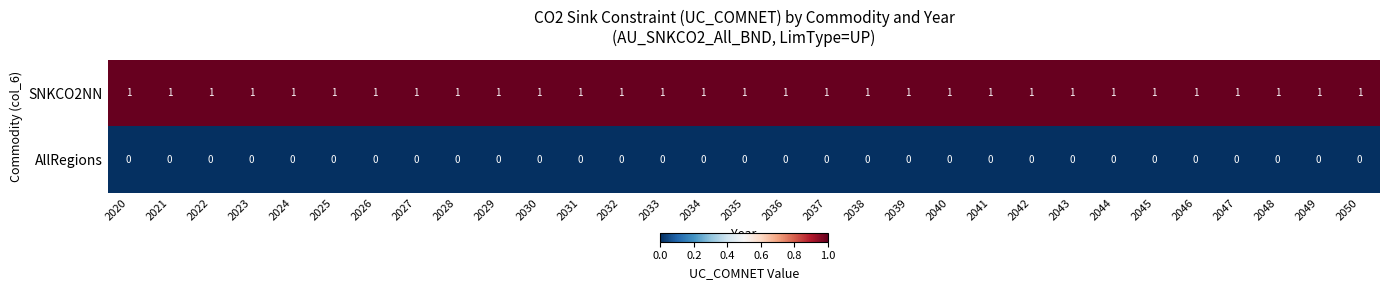

At 2047, list the series in order from largest to smallest.

SNKCO2NN, AllRegions